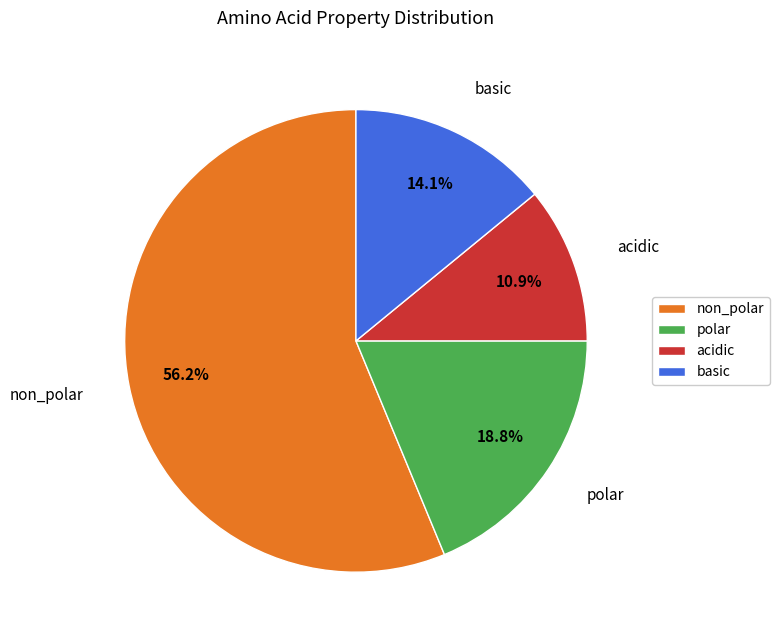

The acidic slice represents 11% of the pie. True or false?

True